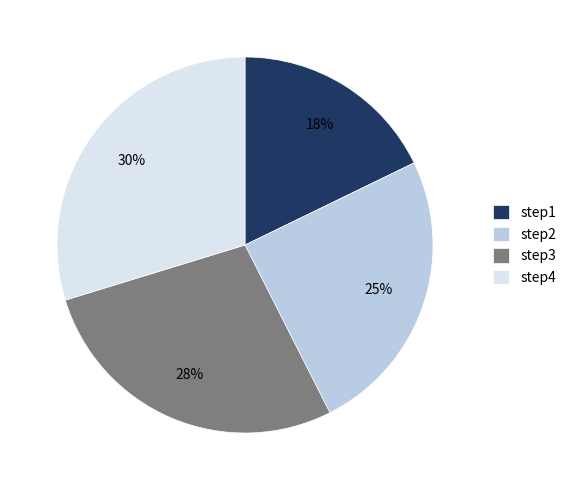

Is step1 the majority of the pie?

No